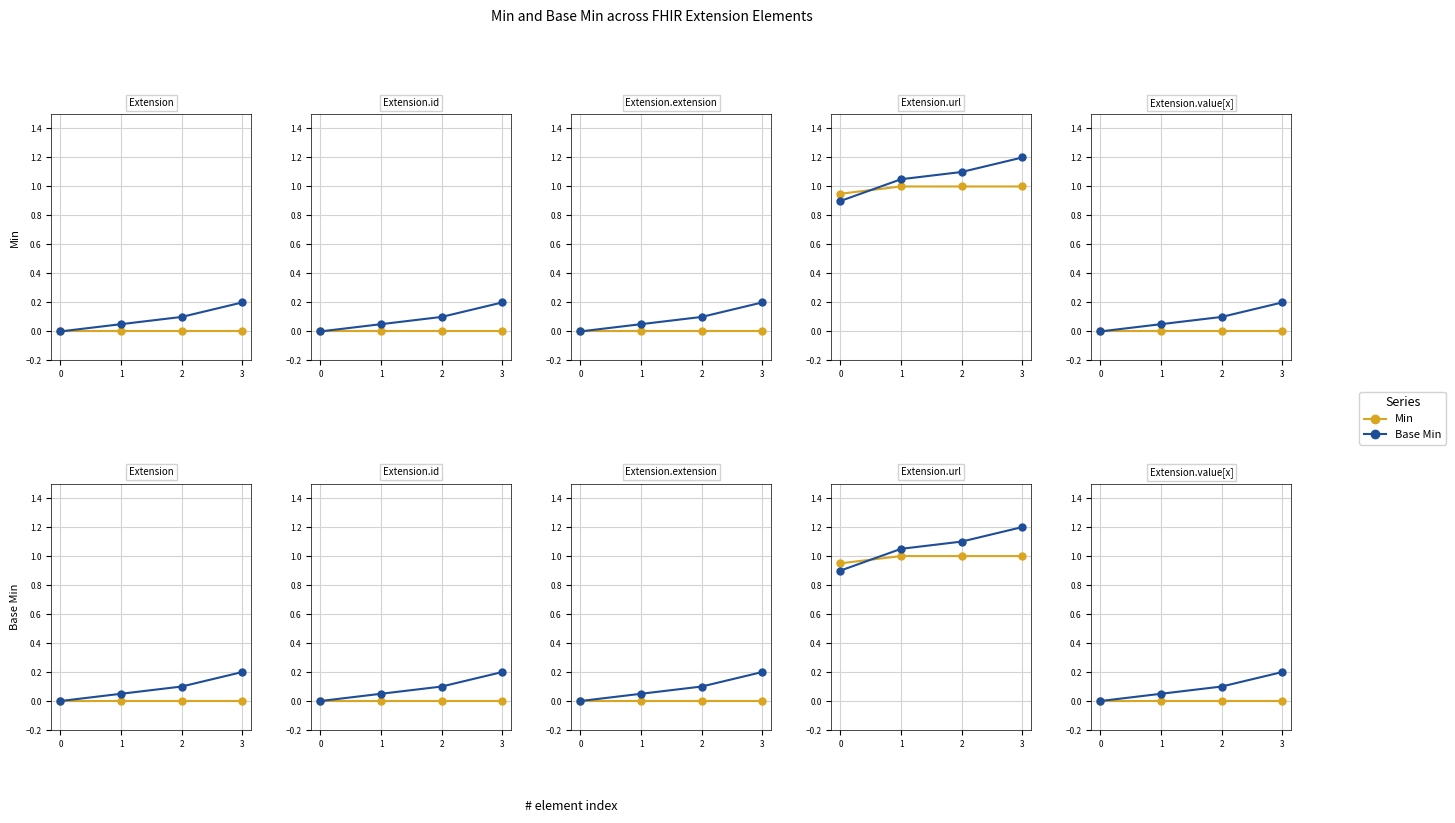

Between 0 and 2, which series saw the biggest shift?

Base Min